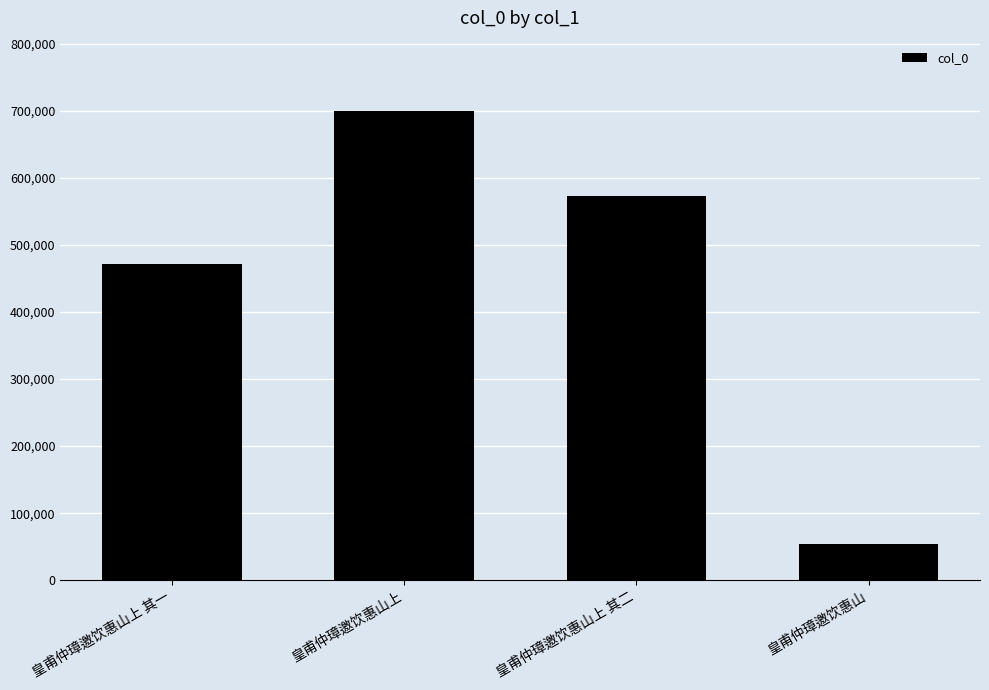

What is the label of the 1st bar from the left?

皇甫仲璋邀饮惠山上 其一